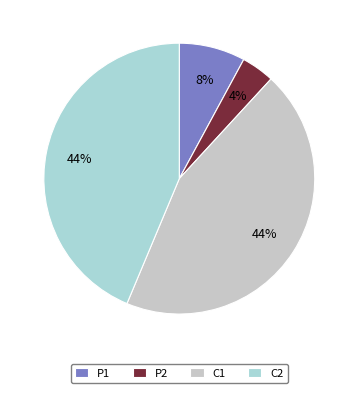

Between P1 and C2, which is larger?

C2